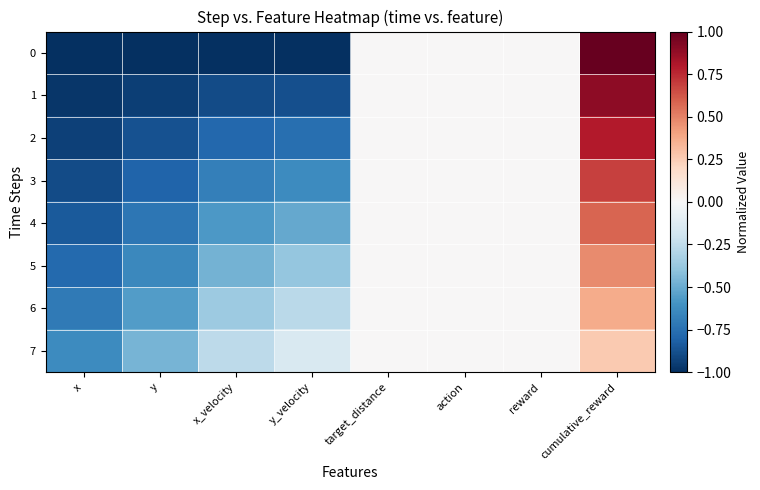

Reading left to right, extract all data points from this chart.

0: x=-1.0	y=-1.0	x_velocity=-1.0	y_velocity=-1.0	target_distance=0.0	action=0.0	reward=0.0	cumulative_reward=1.0
1: x=-1.0	y=-0.9	x_velocity=-0.9	y_velocity=-0.9	target_distance=0.0	action=0.0	reward=0.0	cumulative_reward=0.9
2: x=-0.9	y=-0.9	x_velocity=-0.8	y_velocity=-0.8	target_distance=0.0	action=0.0	reward=0.0	cumulative_reward=0.8
3: x=-0.9	y=-0.8	x_velocity=-0.7	y_velocity=-0.6	target_distance=0.0	action=0.0	reward=0.0	cumulative_reward=0.7
4: x=-0.8	y=-0.7	x_velocity=-0.6	y_velocity=-0.5	target_distance=0.0	action=0.0	reward=0.0	cumulative_reward=0.6
5: x=-0.8	y=-0.6	x_velocity=-0.5	y_velocity=-0.4	target_distance=0.0	action=0.0	reward=0.0	cumulative_reward=0.5
6: x=-0.7	y=-0.6	x_velocity=-0.4	y_velocity=-0.3	target_distance=0.0	action=0.0	reward=0.0	cumulative_reward=0.4
7: x=-0.6	y=-0.5	x_velocity=-0.3	y_velocity=-0.1	target_distance=0.0	action=0.0	reward=0.0	cumulative_reward=0.3